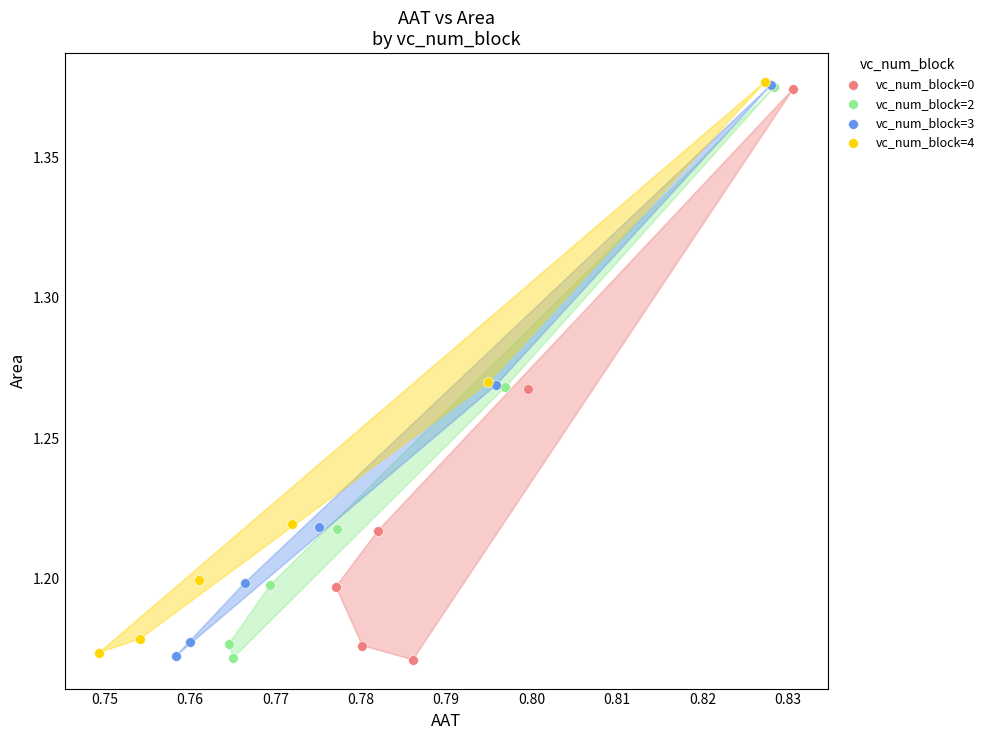

What are all the series names shown in the legend?

vc_num_block=0, vc_num_block=2, vc_num_block=3, vc_num_block=4